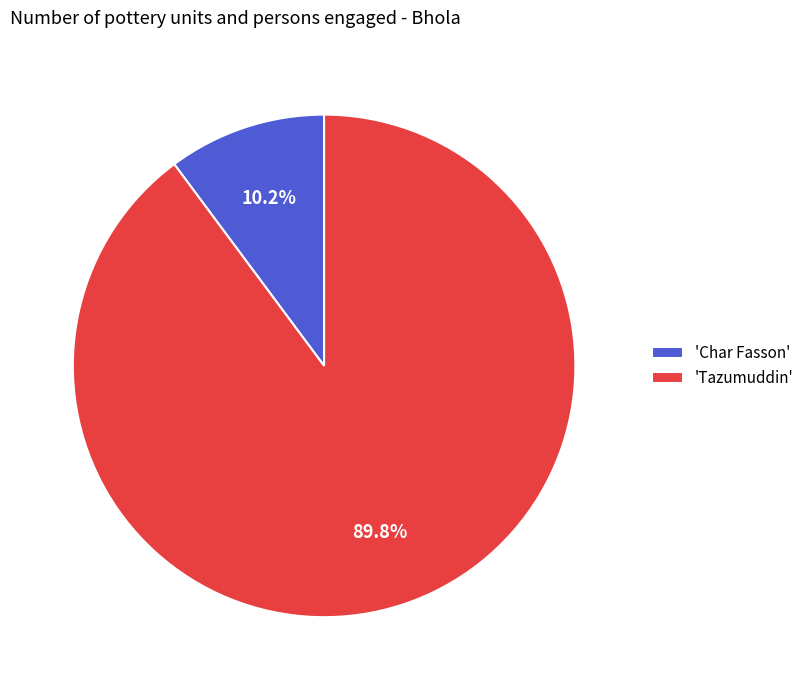

What is the ratio of the value at 'Tazumuddin' to the value at 'Char Fasson'?

8.8